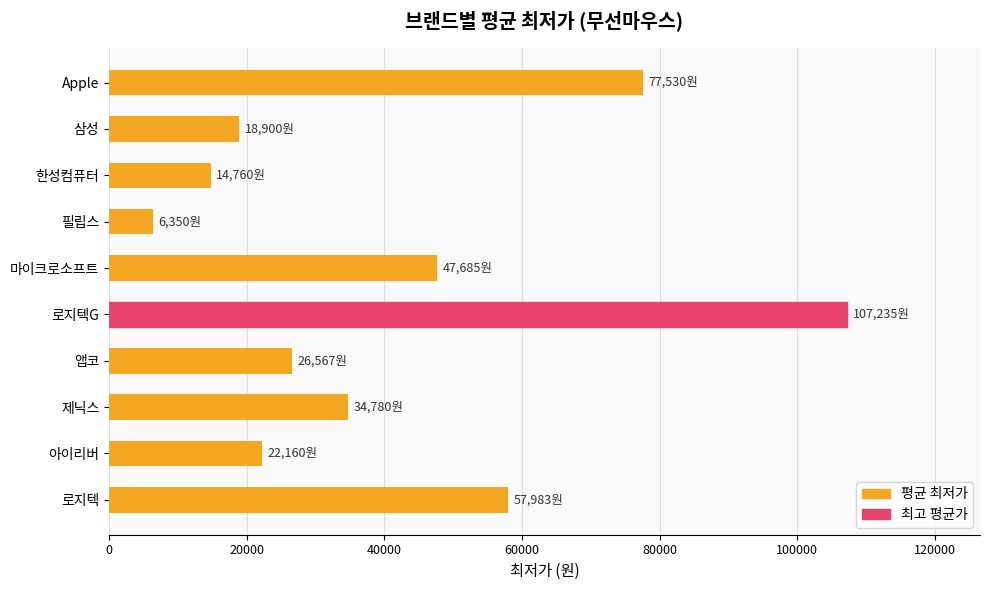

How many data points does each series have?

10